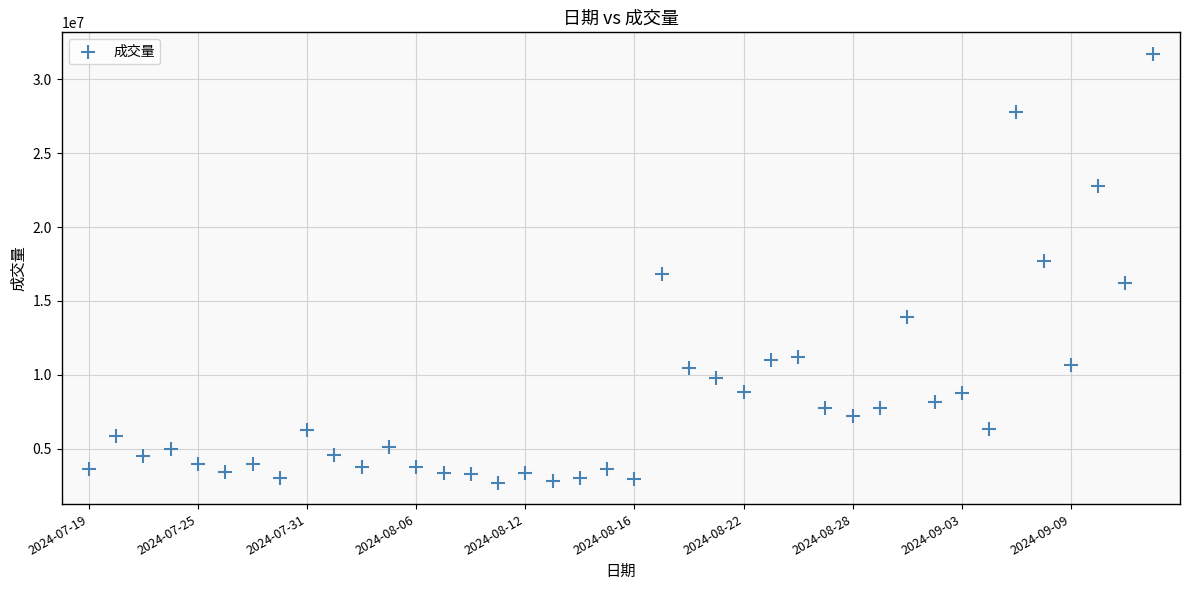

What is the range of Y values (max minus min)?

29015900